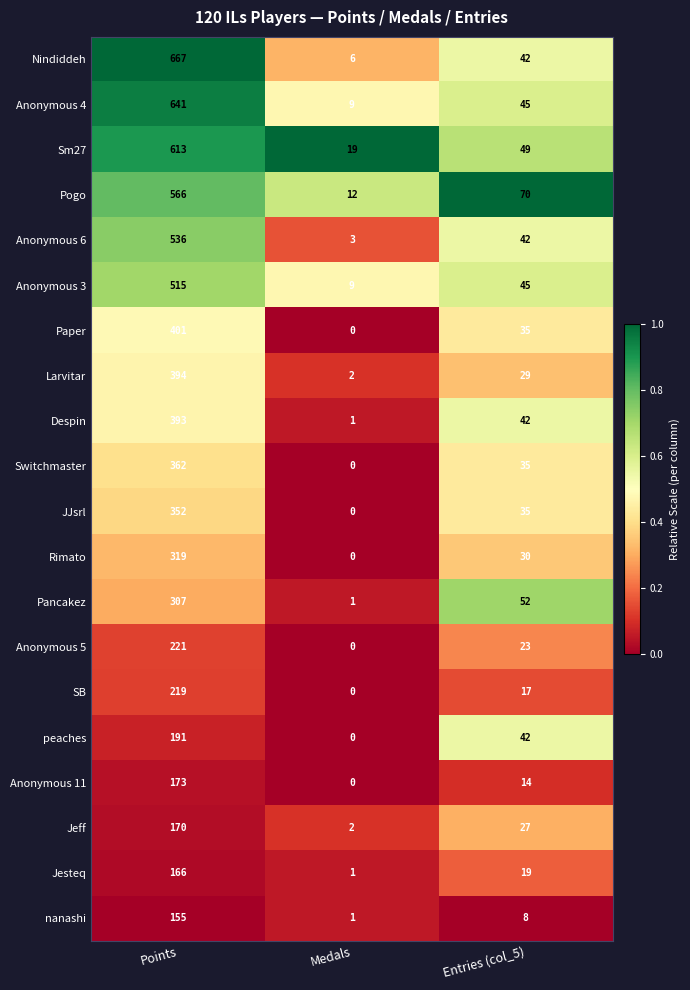

What is the average value of the Anonymous 4 series?

232